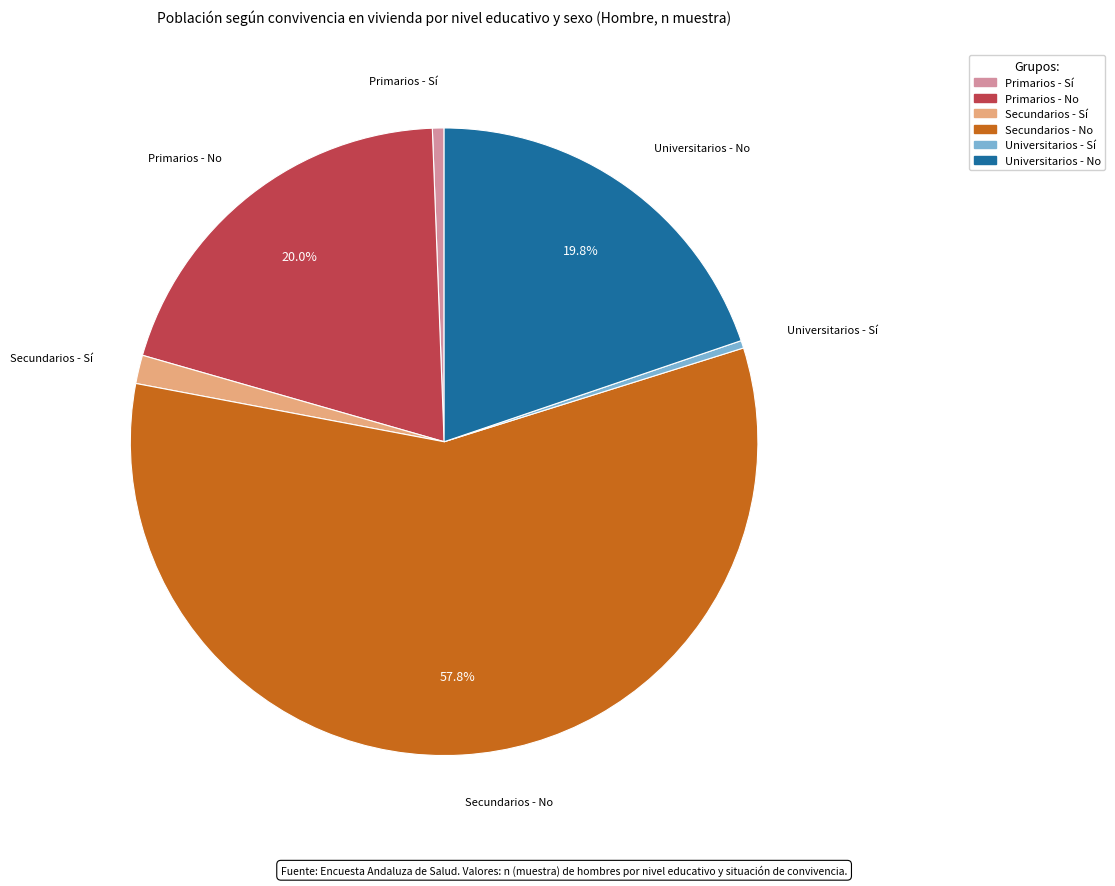

To the nearest percent, what is the combined percentage of Secundarios - No and Primarios - No?

78%